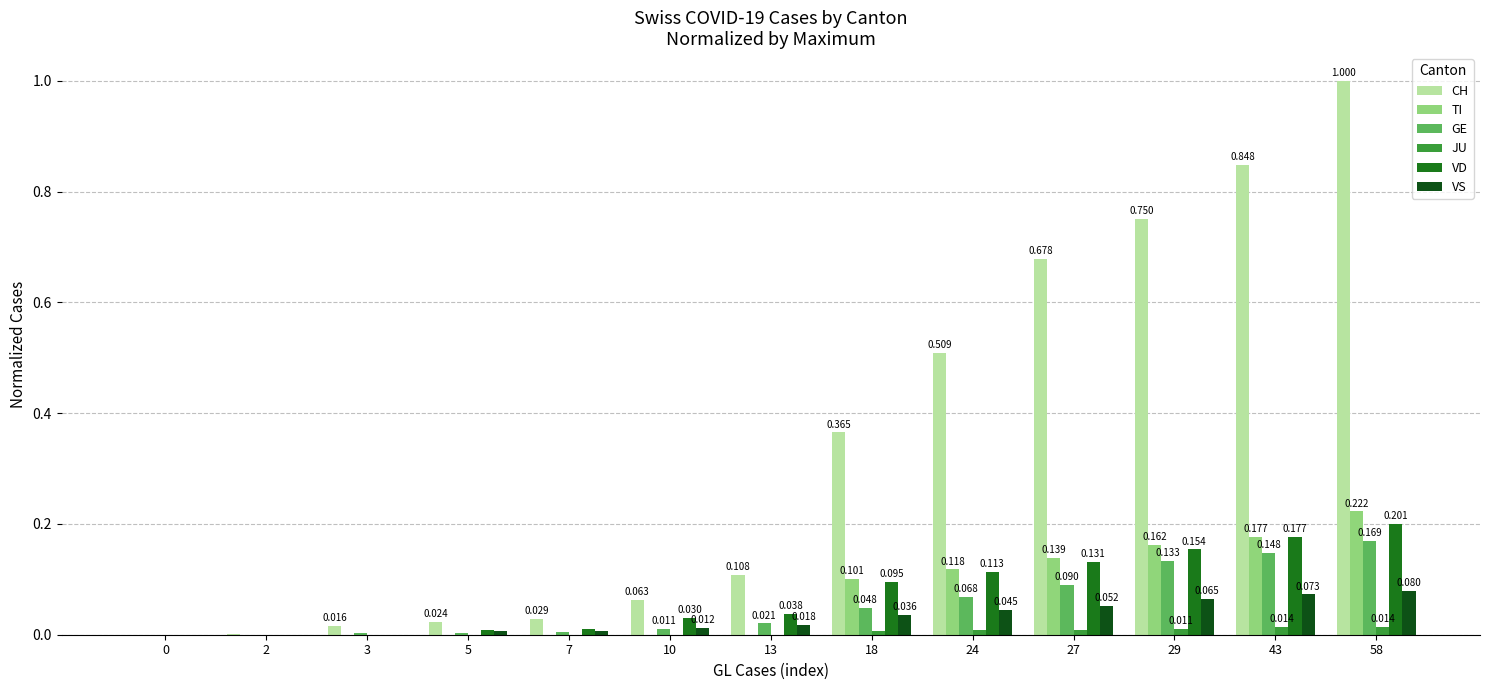

Which series changed the most between 5 and 24?

CH